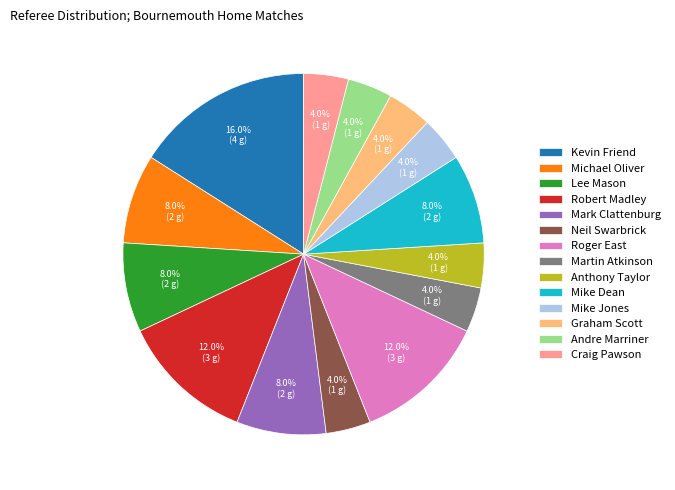

Which slice is the largest?

Kevin Friend